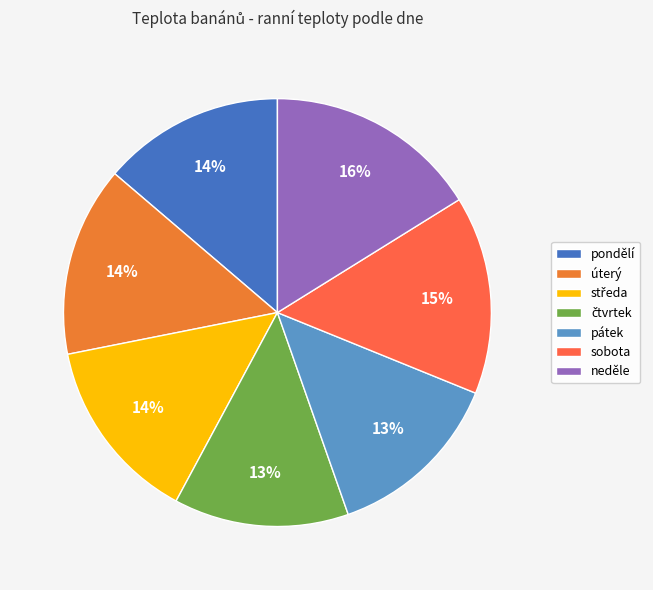

Between sobota and středa, which is larger?

sobota